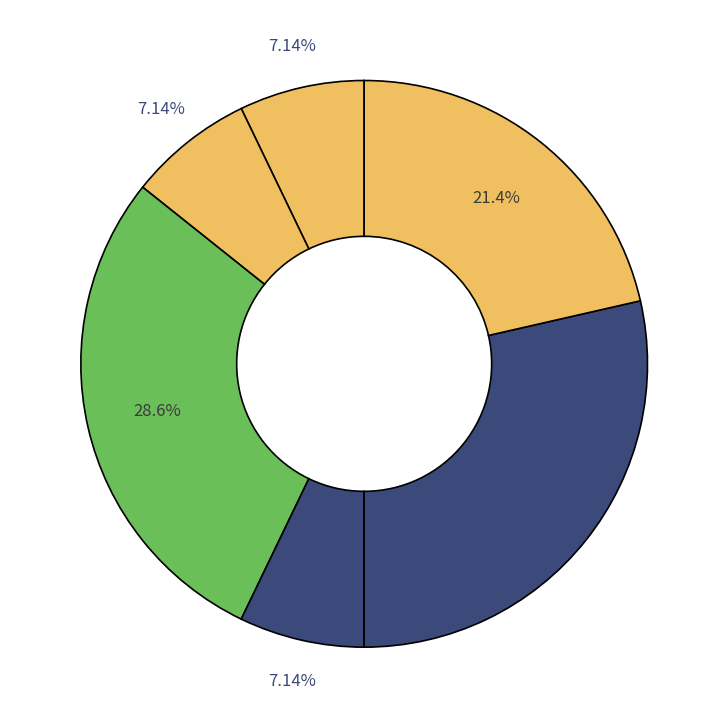

Rank the categories by value from lowest to highest.

EXERGY, EXERGY_COST, GENERALIZED_COST, DIAGNOSIS, EXERGY_UNIT_COST, GENERALIZED_UNIT_COST